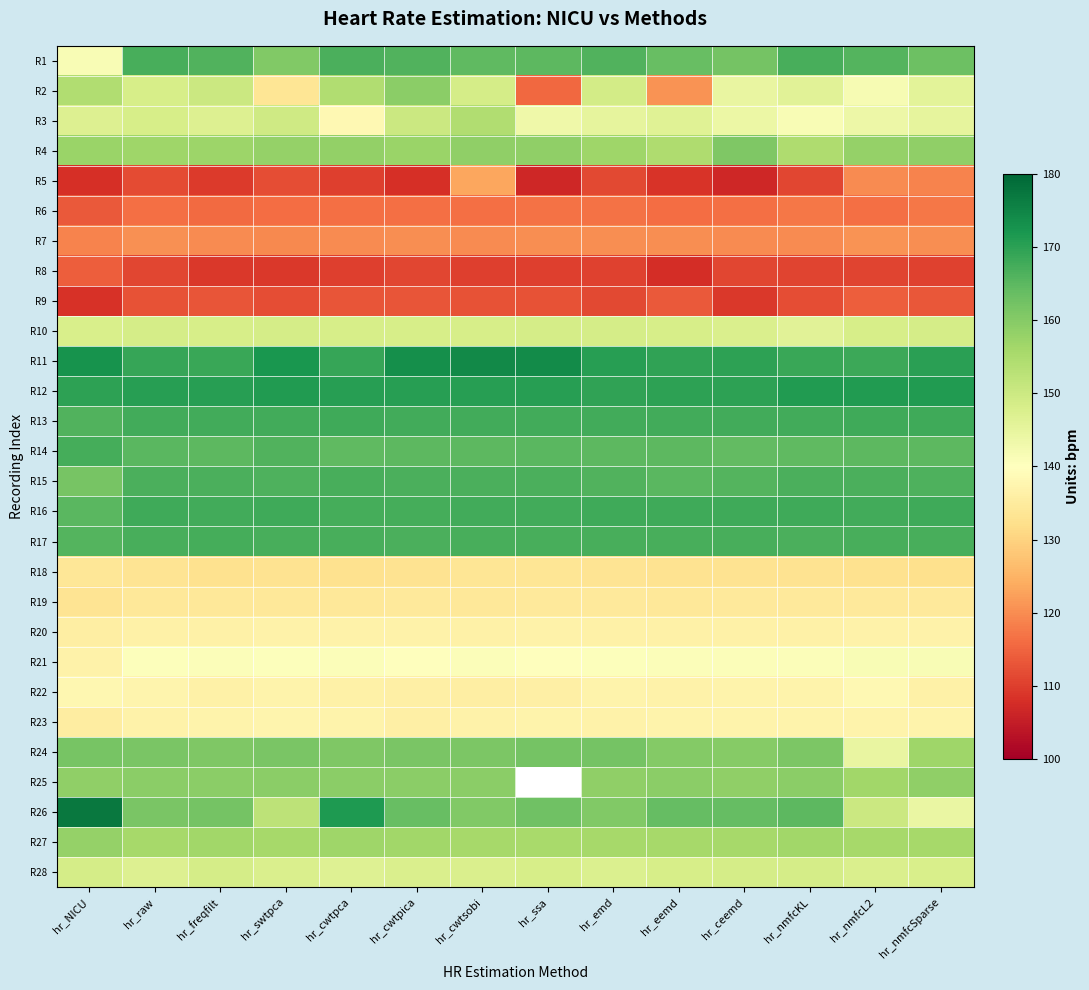

Where does the R20 series first go above 136?

hr_raw